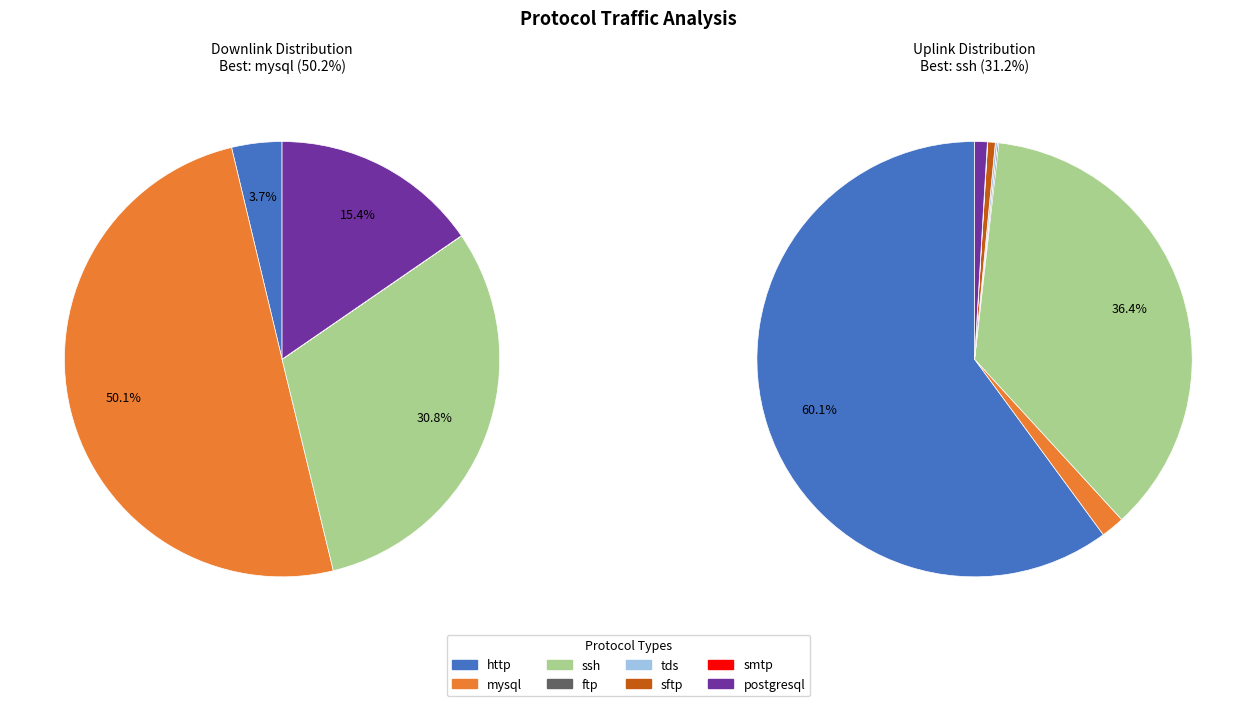

How many slices are in this pie chart?

8